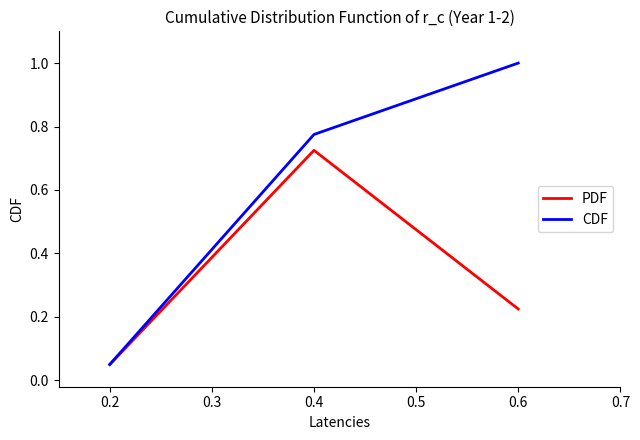

Does the chart have visible grid lines?

No